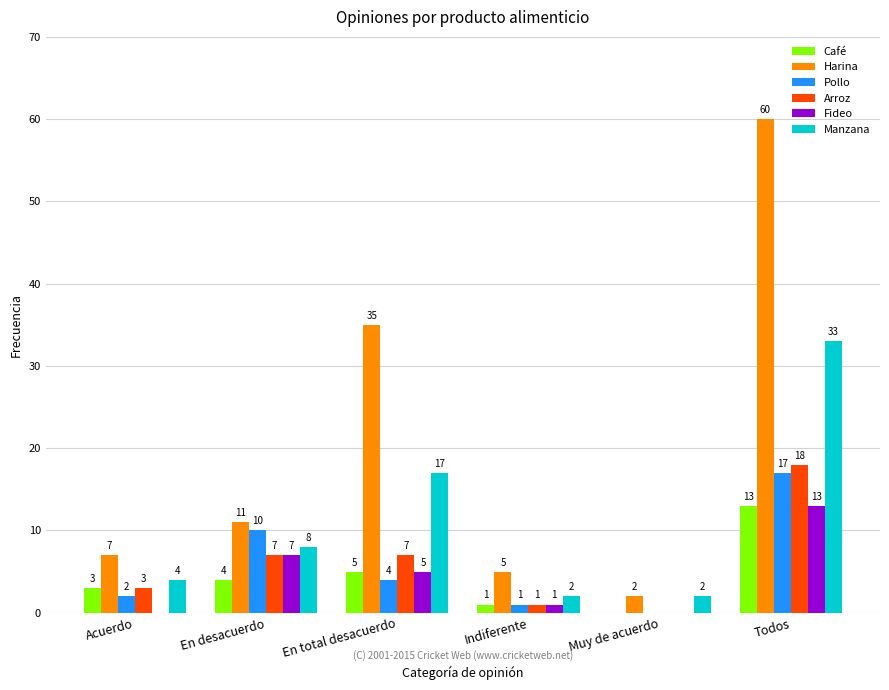

How many distinct data groups are displayed?

6